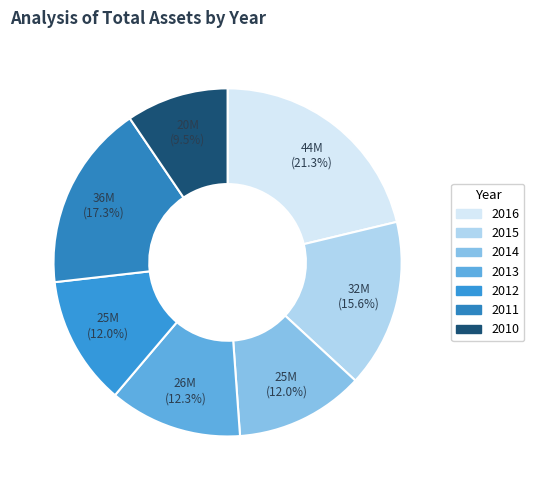

Combined, do 2016 and 2013 account for over 50%?

No